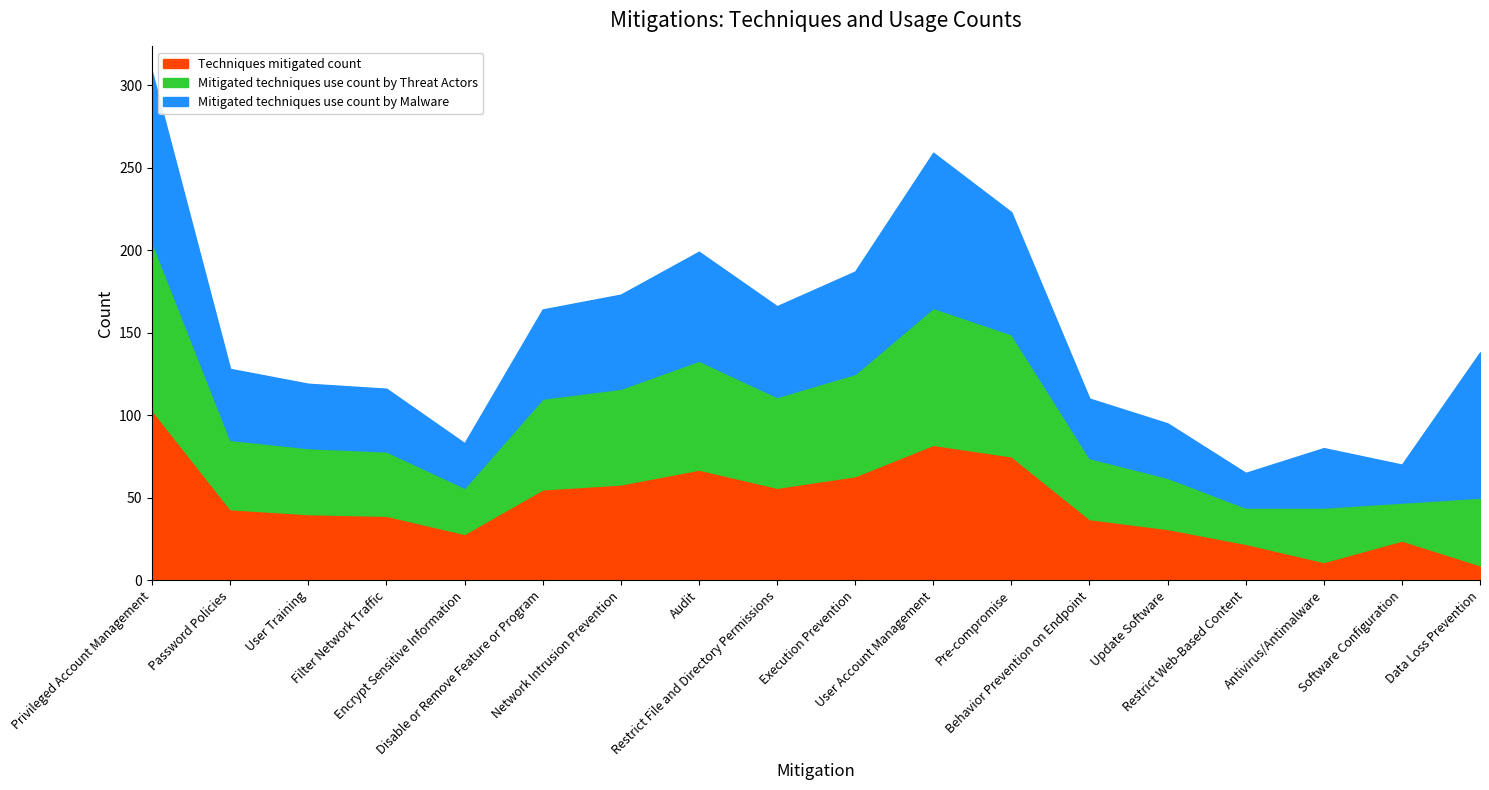

At which category is the sum across all series the highest?

Privileged Account Management